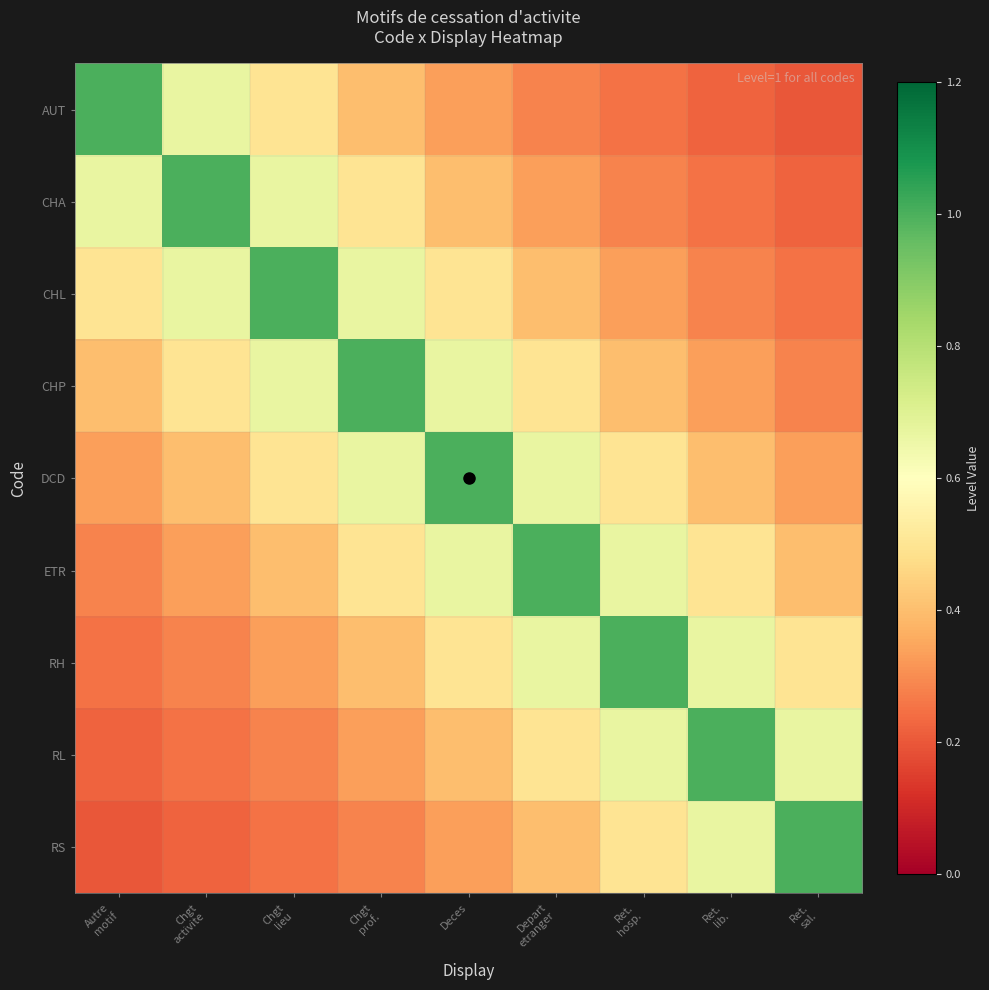

Which category has the lowest value across all series?

Ret.
sal.